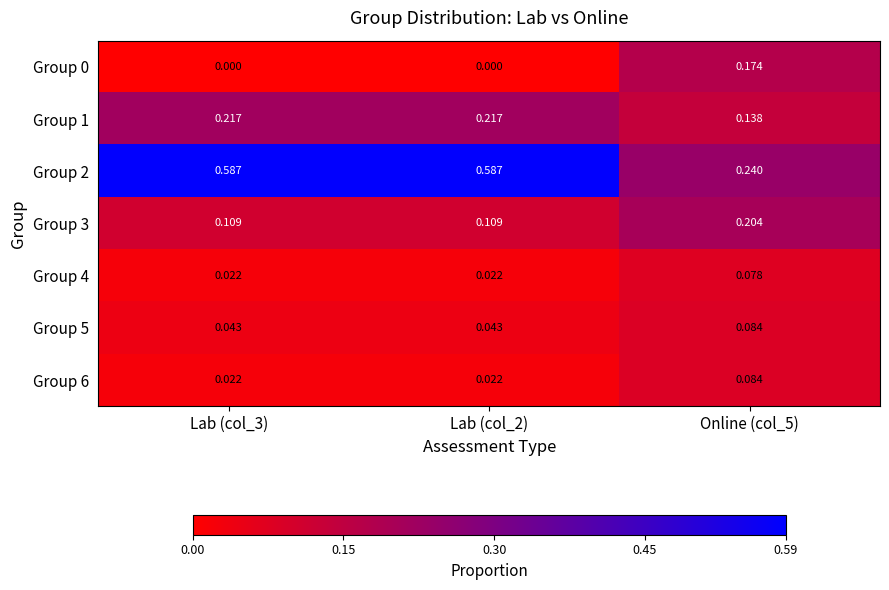

Is the value of Group 6 at Online (col_5) greater than the value of Group 2 at Lab (col_3)?

No